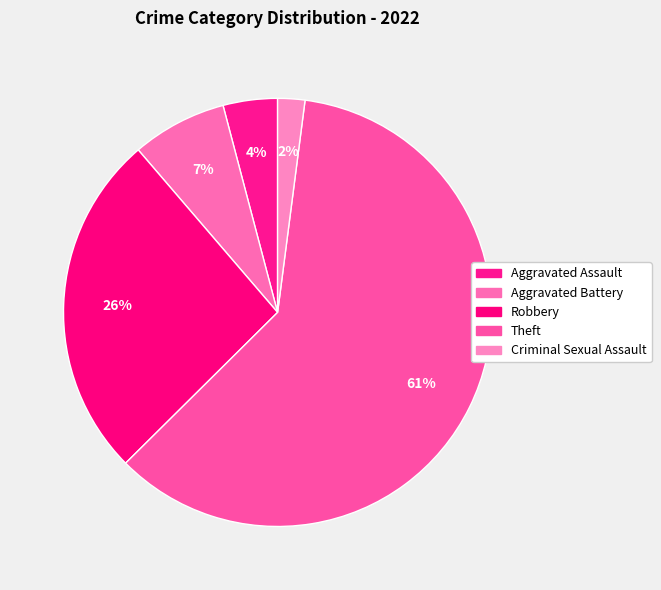

Rank the categories by value from highest to lowest.

Theft, Robbery, Aggravated Battery, Aggravated Assault, Criminal Sexual Assault